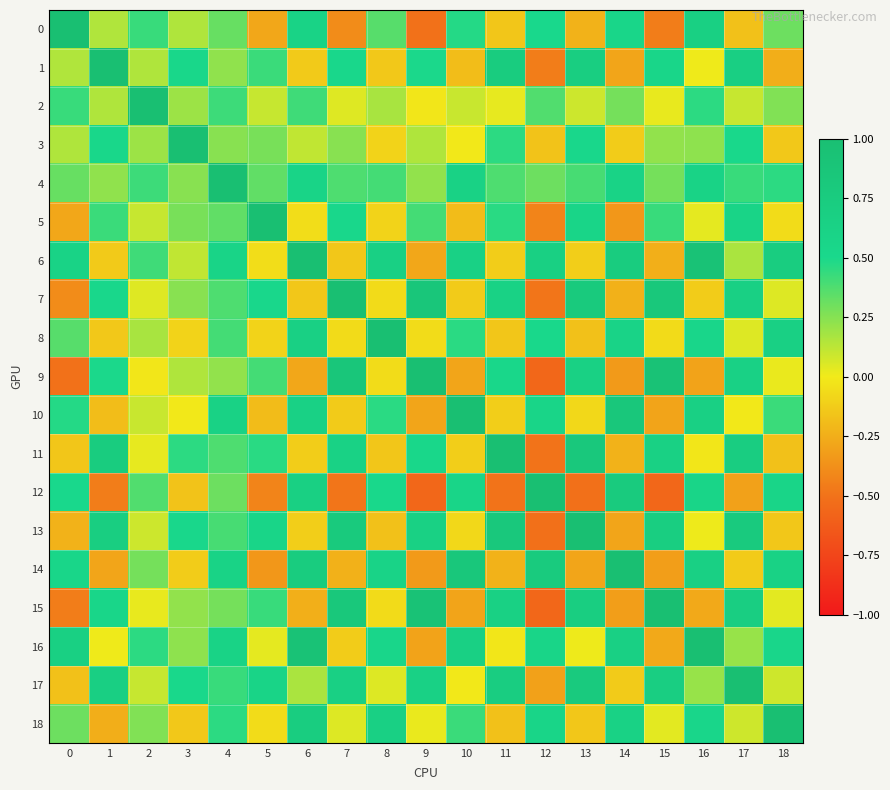

Which series has the largest total across all categories?

4